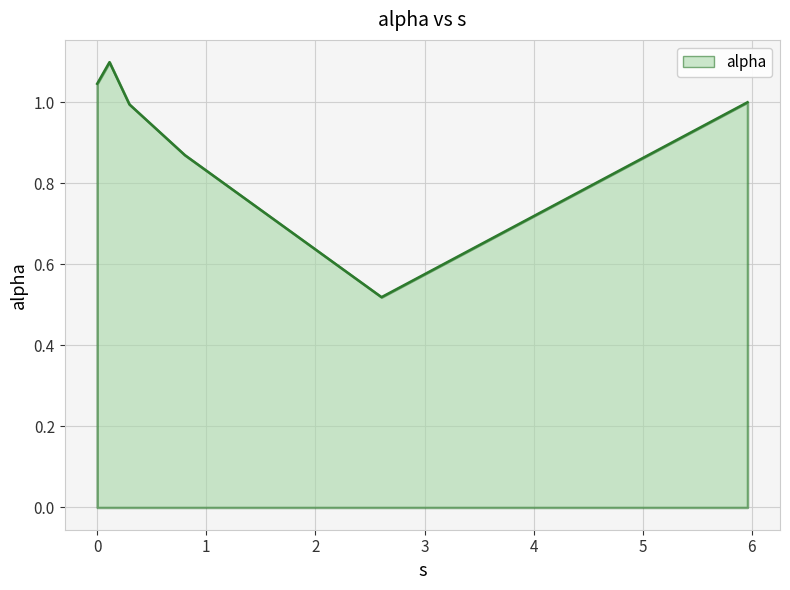

What is the difference between the maximum and minimum values?

0.6